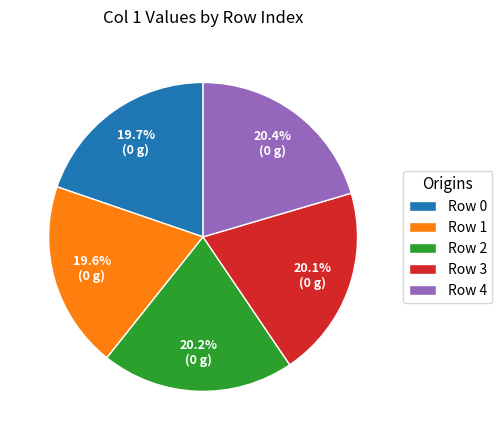

Is the sum of Row 2 and Row 1 greater than half?

No